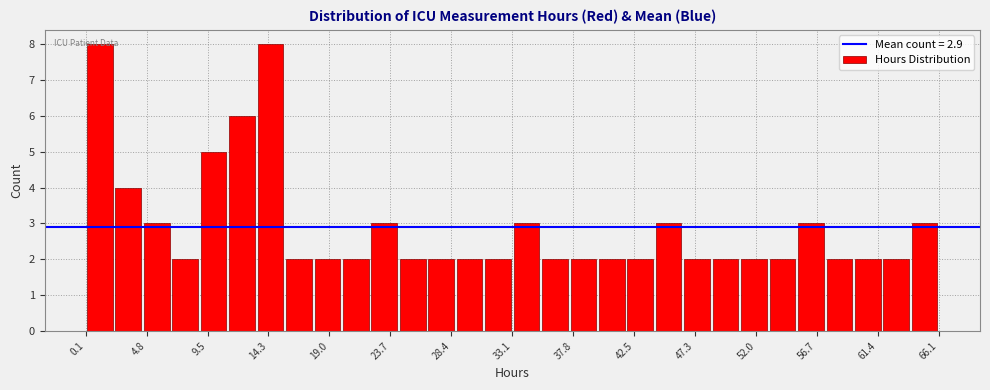

What is the height of the bar covering 11.0 to 13.5 on the x-axis? Neither the bar edges nor the heights are printed on the chart, so give them approximately, as read against the axes.

6